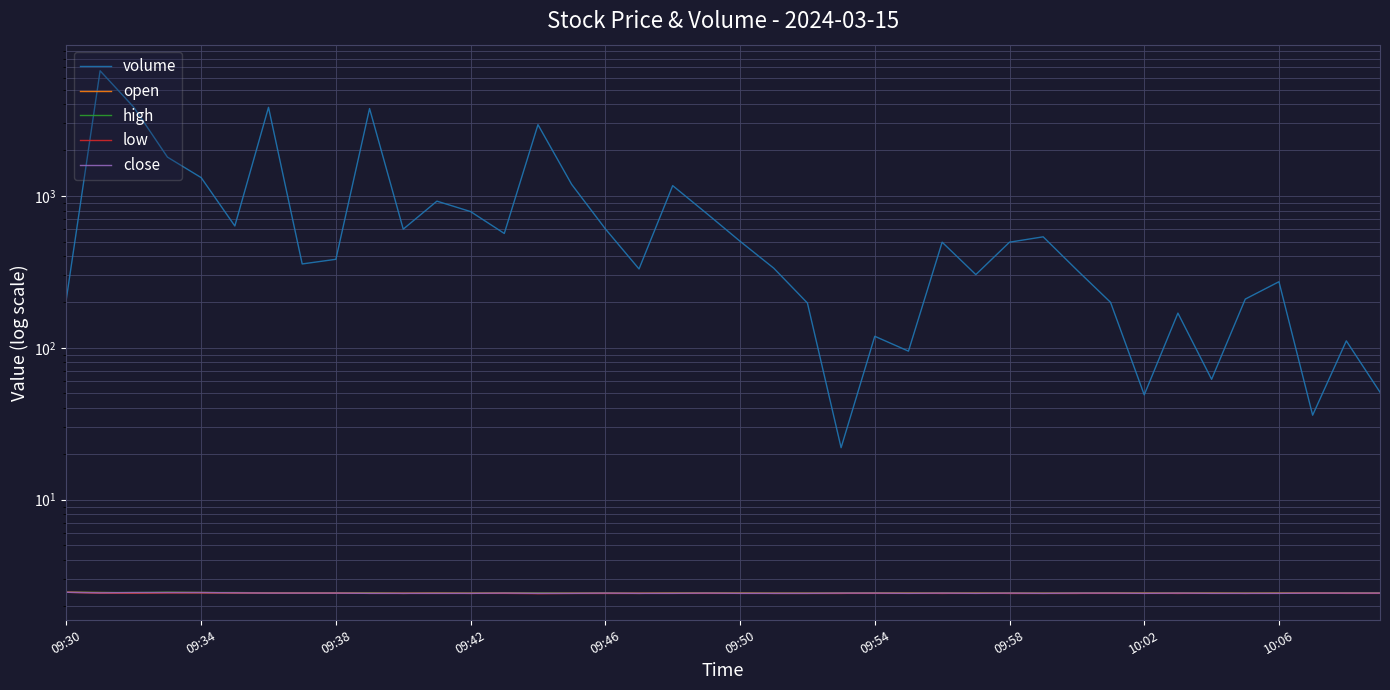

True or false: low has more than 0 interior local peaks.

True